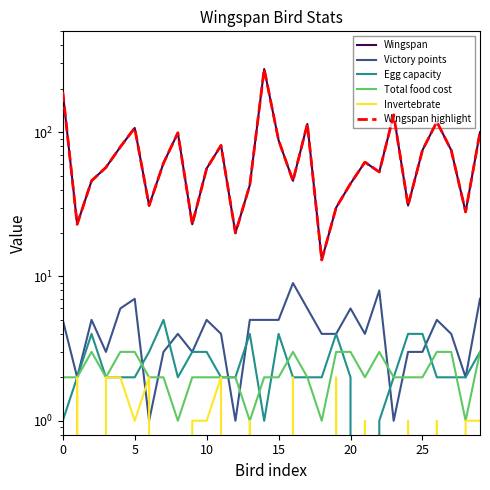

At which label is Wingspan highlight closest to 143?

23